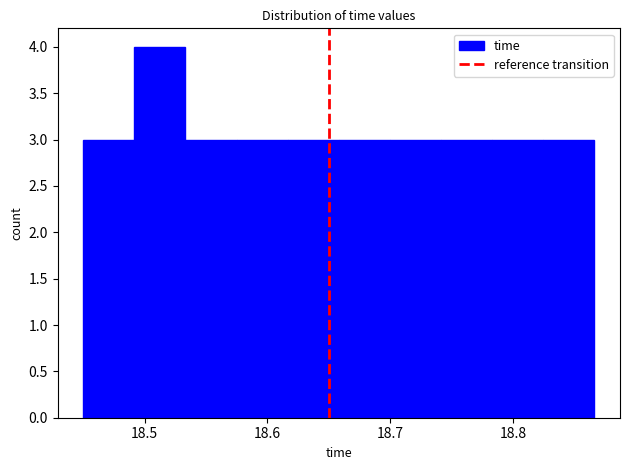

Which range on the x-axis has the tallest bar?

18.49 to 18.53